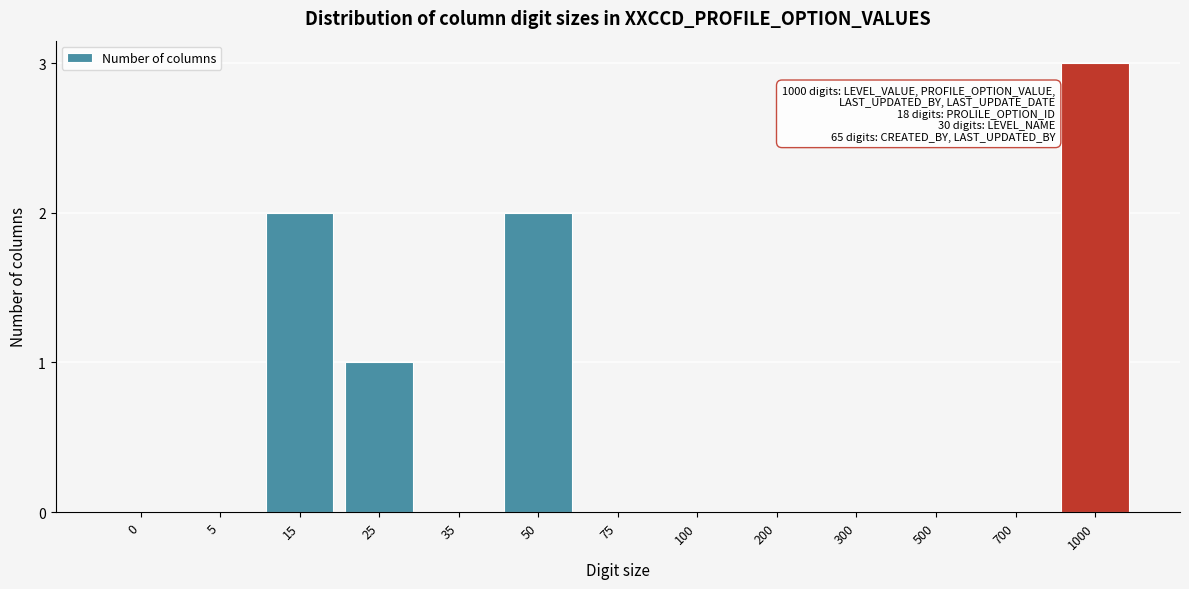

Reading left to right, extract all data points from this chart.

0=0	5=0	15=2	25=1	35=0	50=2	75=0	100=0	200=0	300=0	500=0	700=0	1000=3